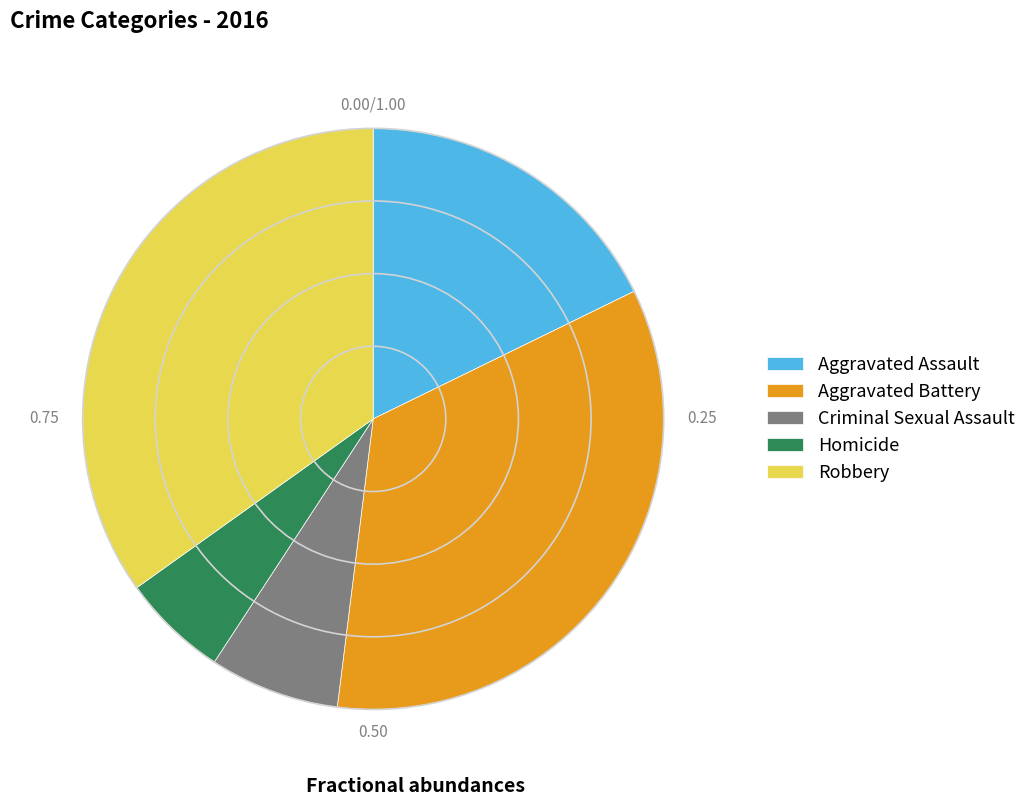

Count the number of slices in the pie.

5